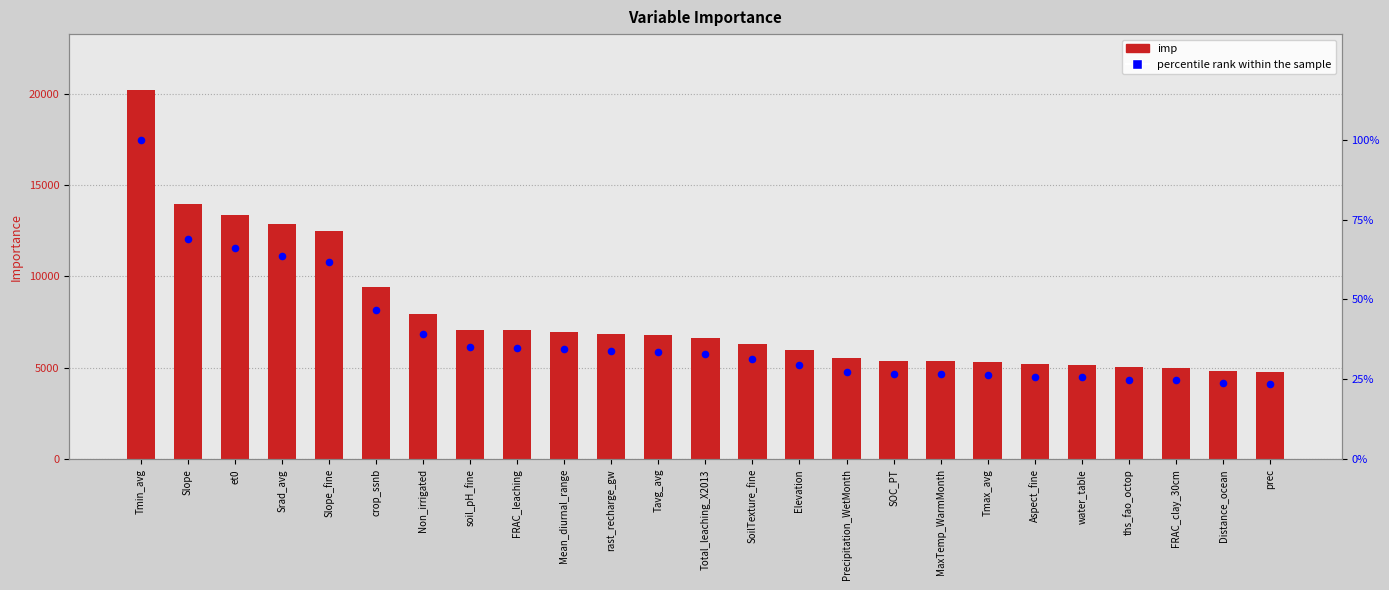

At how many categories does at least one series exceed 6042?

14